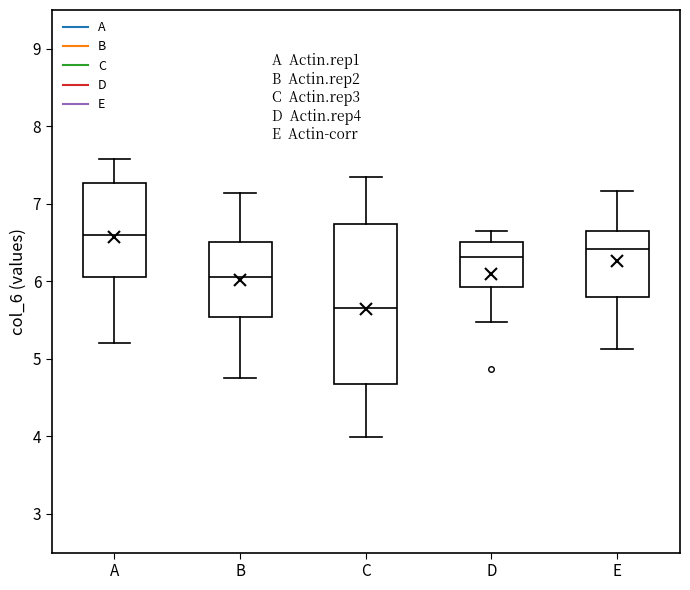

Which box has the lowest median line?

C